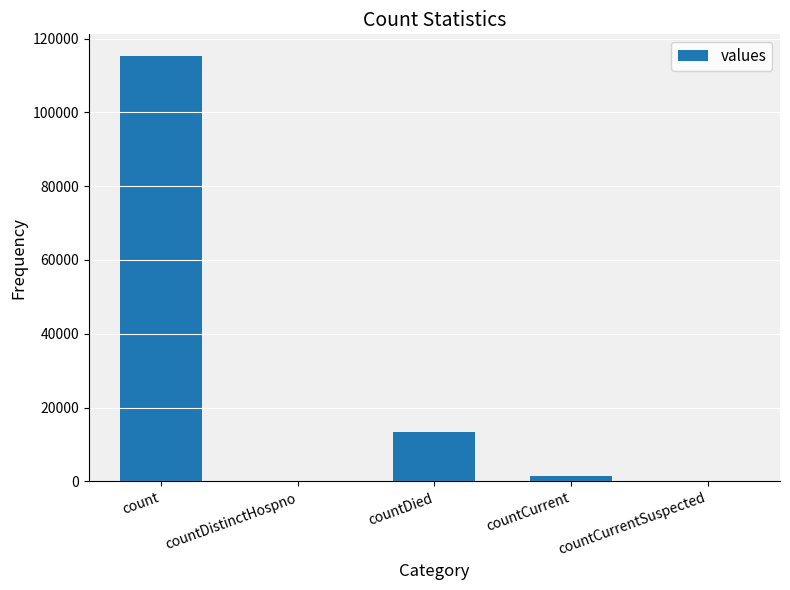

True or false: the data shows 115379 at count.

True